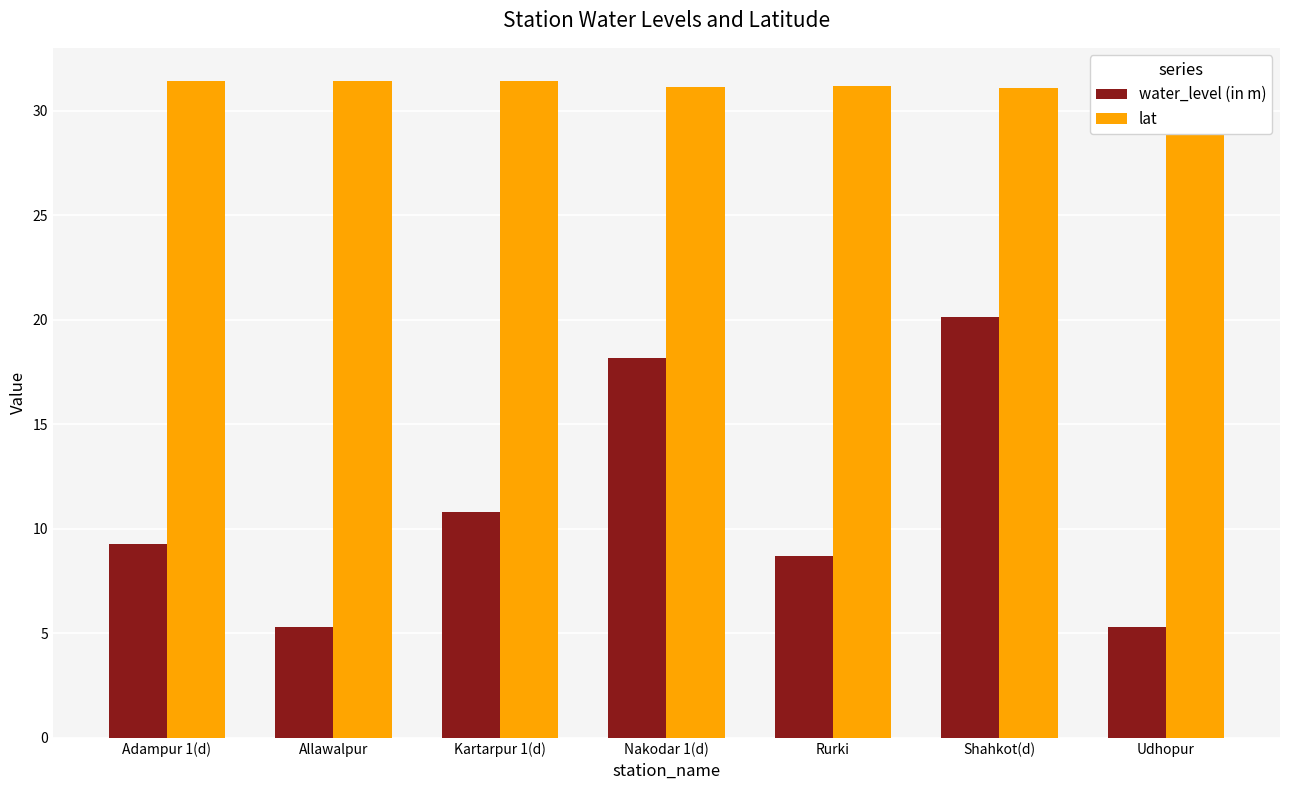

Which series has the largest range (max minus min)?

water_level (in m)